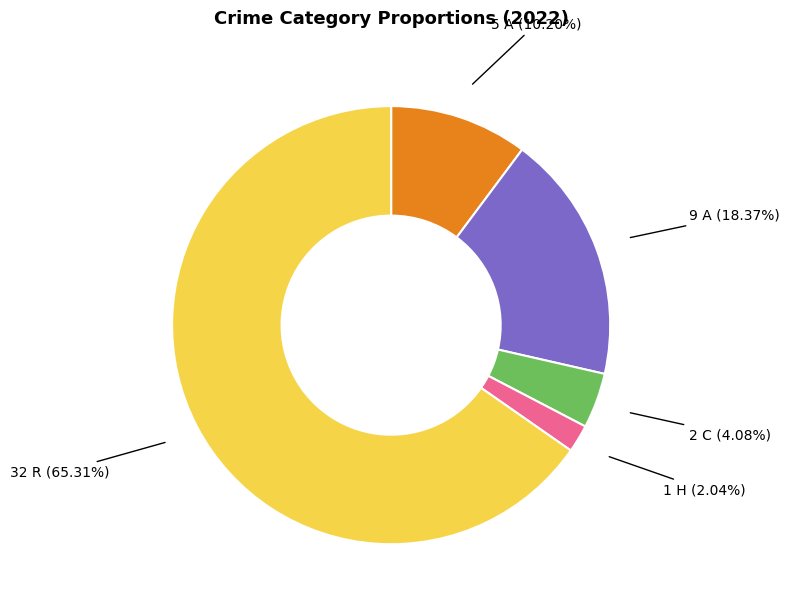

Is there any slice that represents more than half of the pie?

Yes